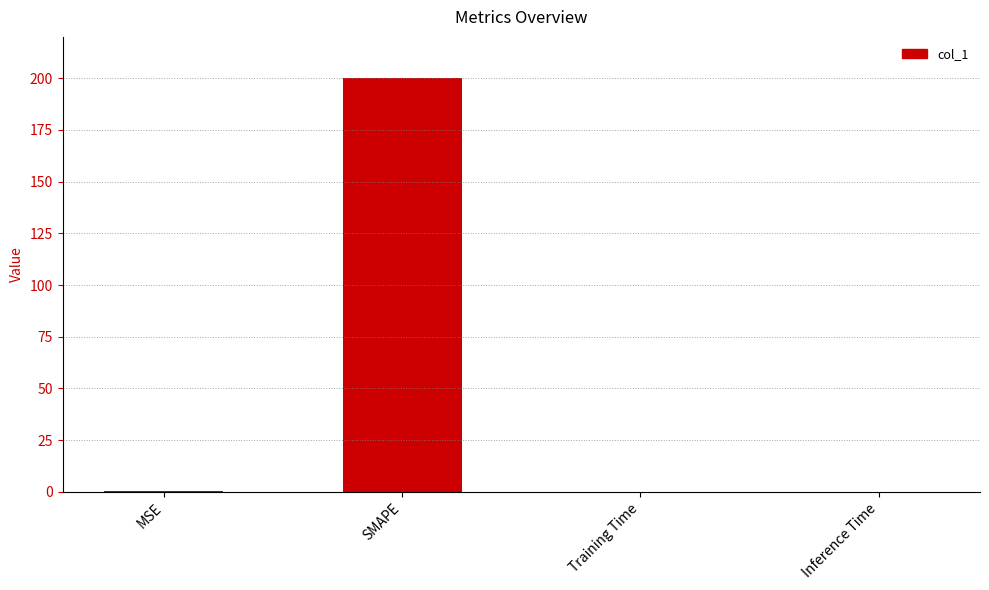

True or false: the data shows 122.9 at SMAPE.

False